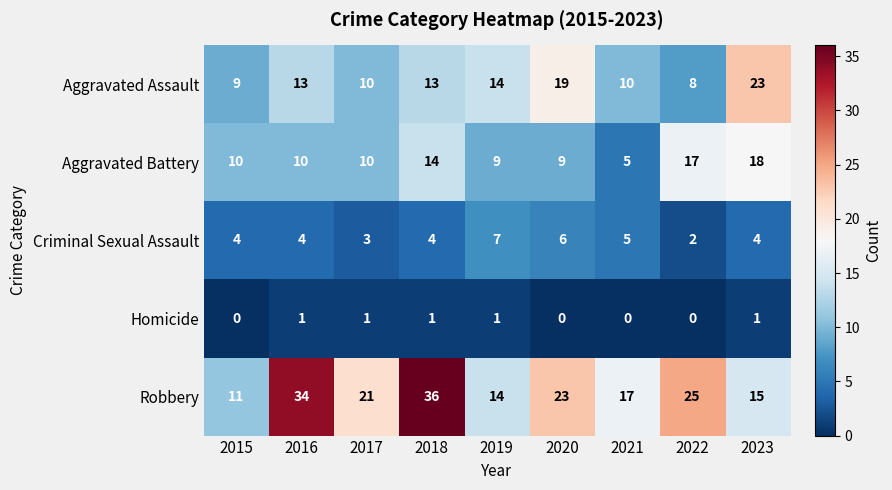

At how many categories does at least one series exceed 9?

9